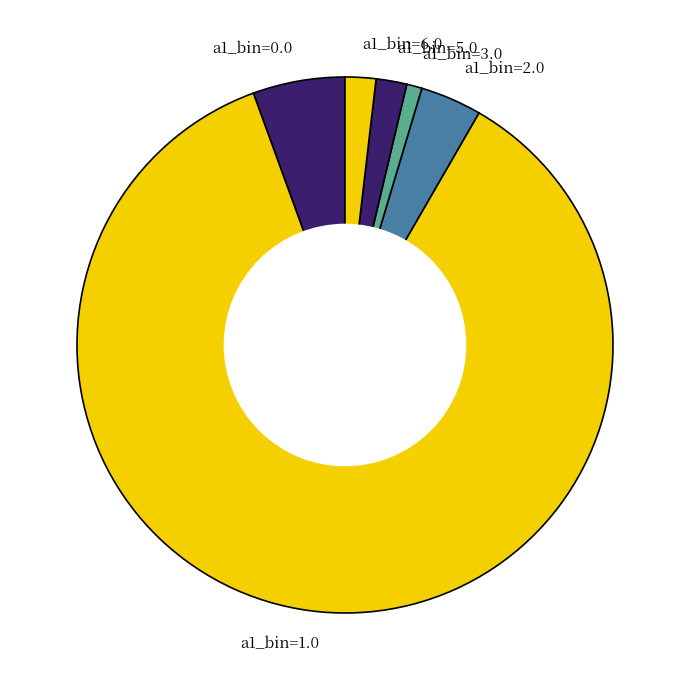

What is the change in value from a1_bin=2.0 to a1_bin=3.0?

-3